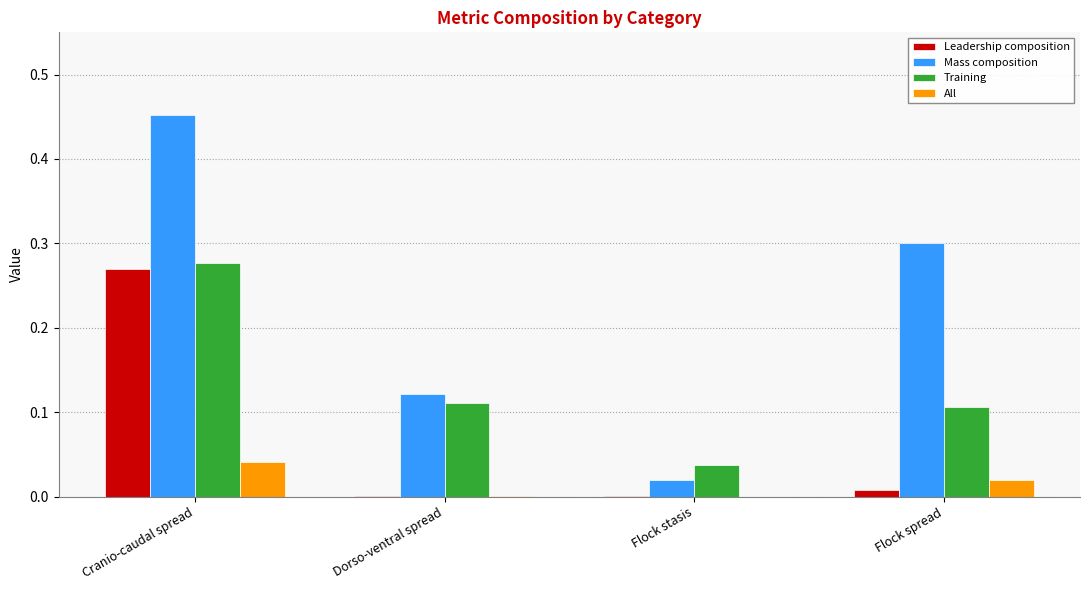

At which category is the sum across all series the highest?

Cranio-caudal spread